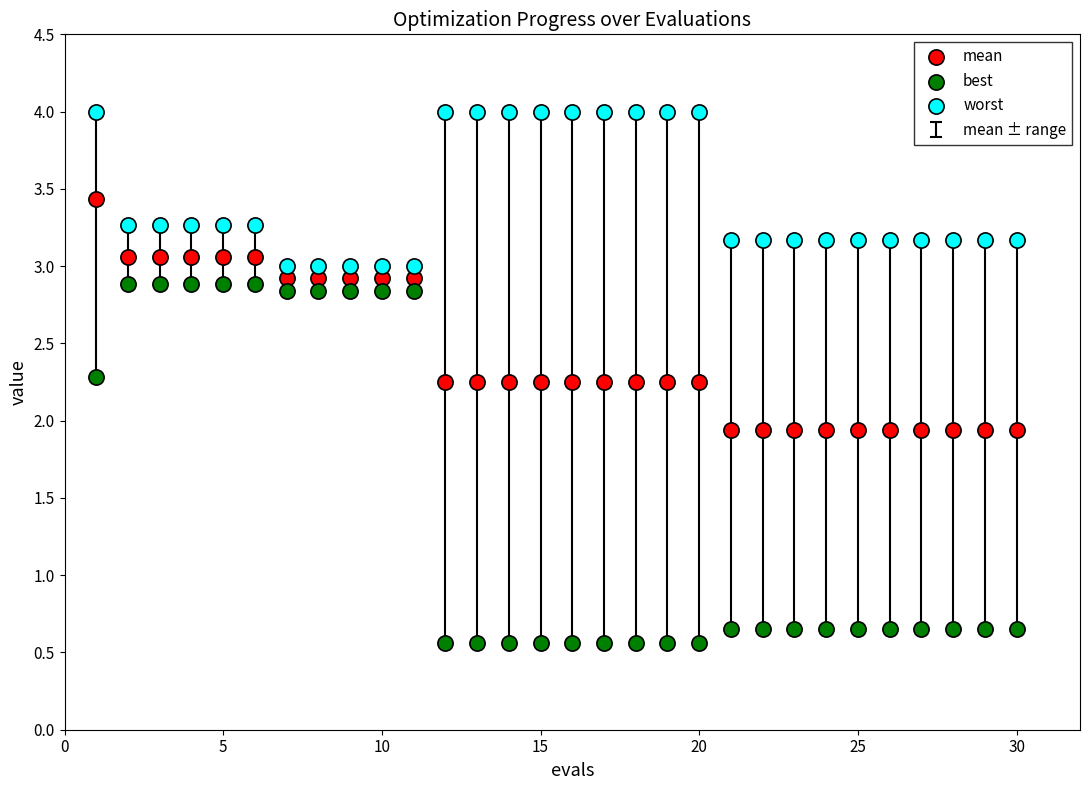

Across all data points, what is the range of X values (max minus min)?

29.0